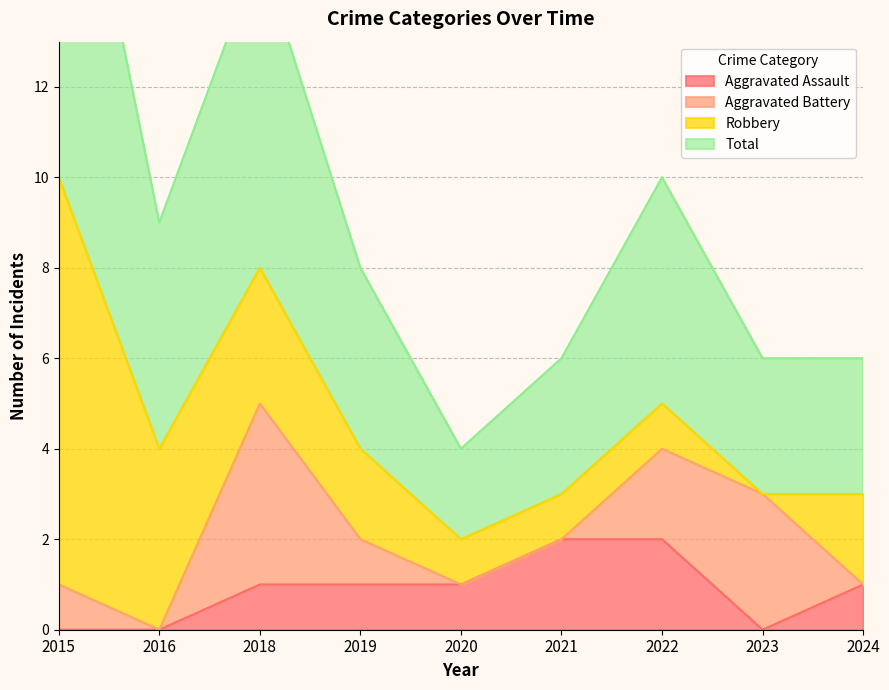

What is the sum of all Aggravated Assault values?

8